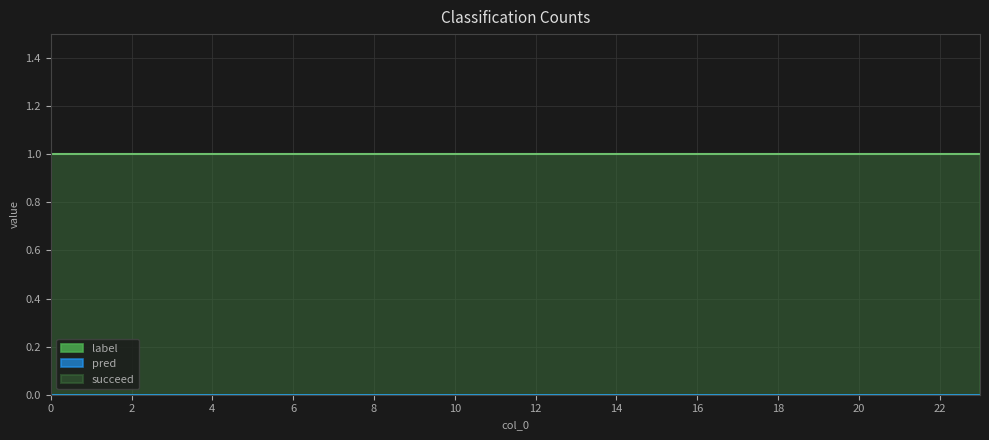

What is the value of the succeed point at the 8th from the left?

1